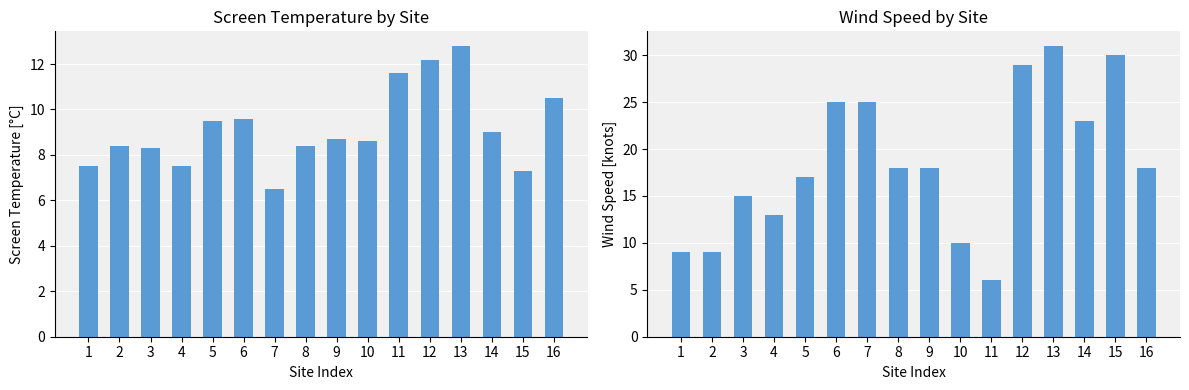

Are the bars grouped side by side (vs. stacked)?

Yes